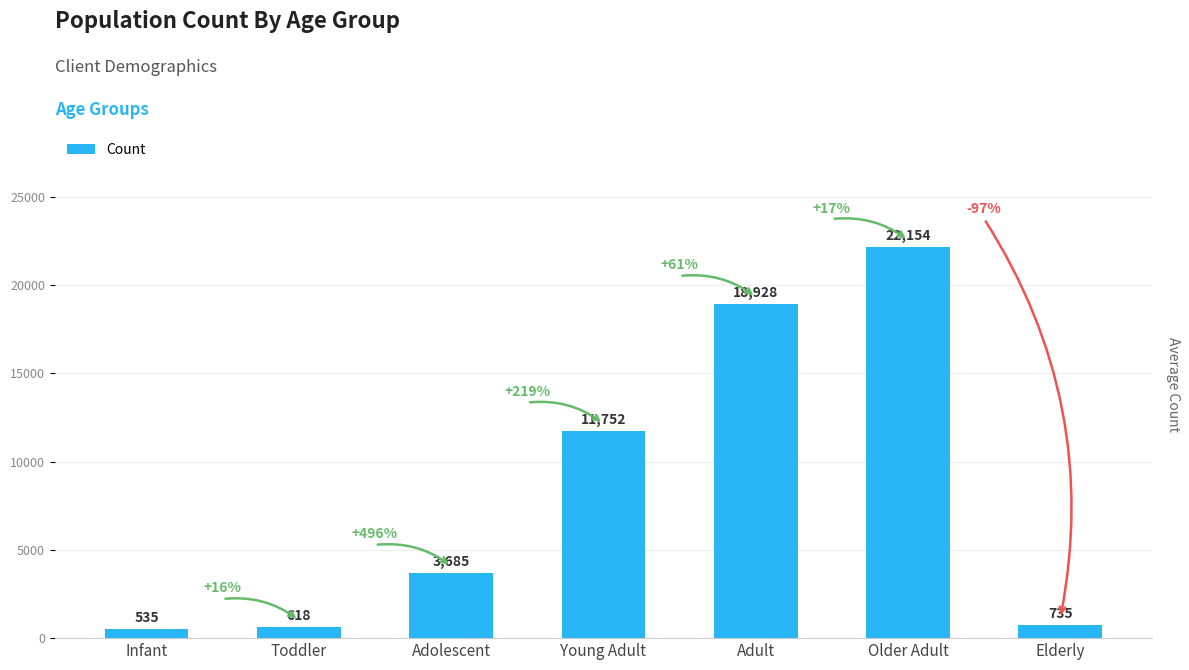

Reading right to left, extract all data points from this chart.

Elderly=735	Older Adult=22154	Adult=18928	Young Adult=11752	Adolescent=3685	Toddler=618	Infant=535